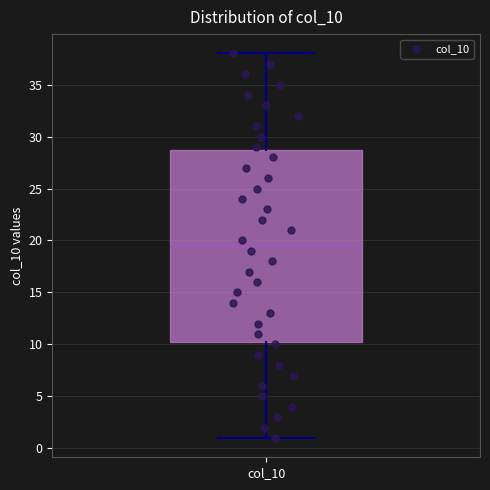

Transcribe this box plot: give where the median line is, the range the box spans, and where the two whiskers end, as read against the y-axis. The values are not printed on the chart, so give them approximately, as read against the axis.

median 19.5, box 10.5 to 29.0, whiskers 1.0 to 38.0